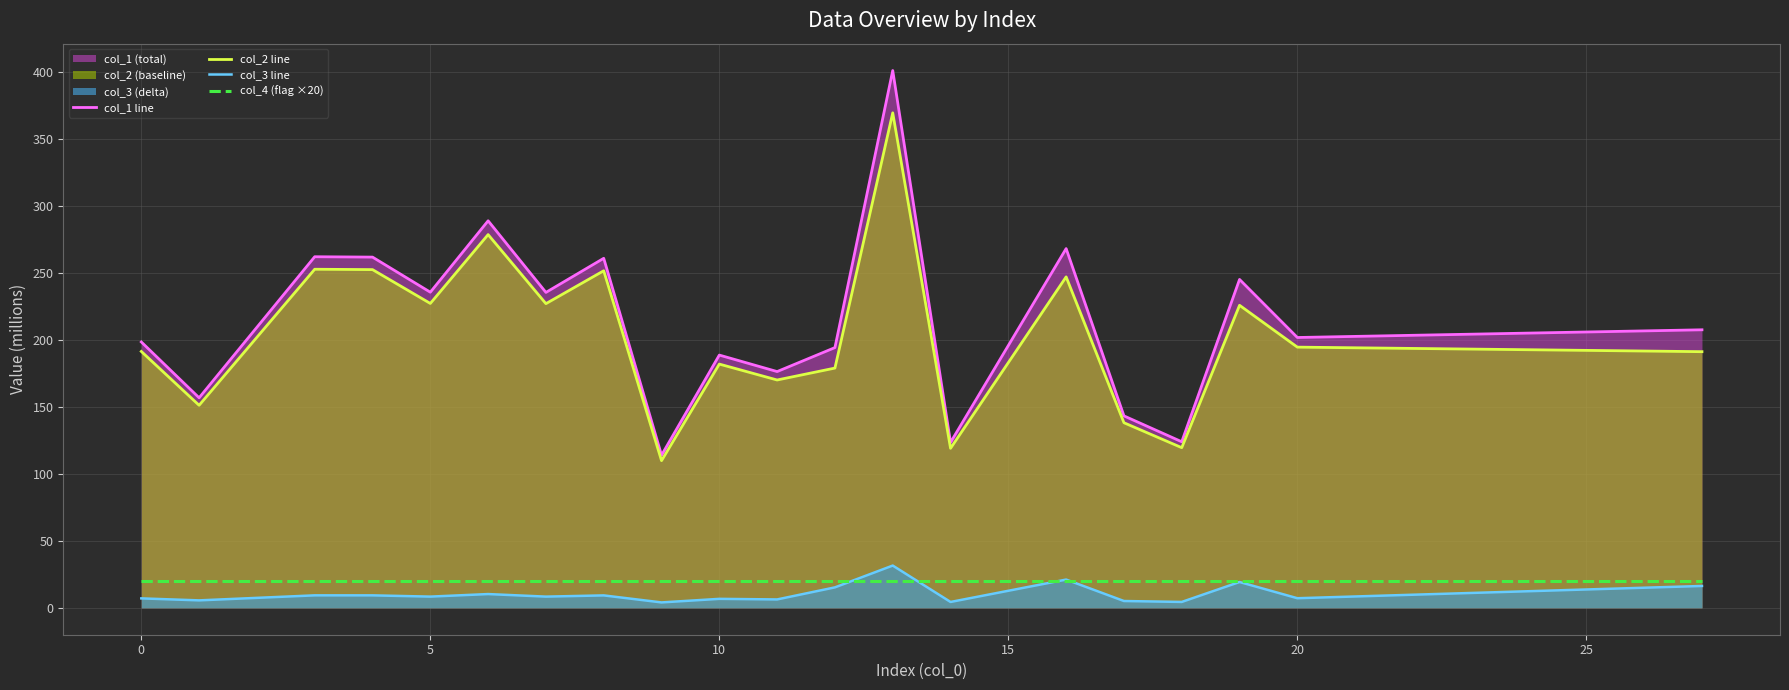

Does the chart display data point markers on the line(s)?

No